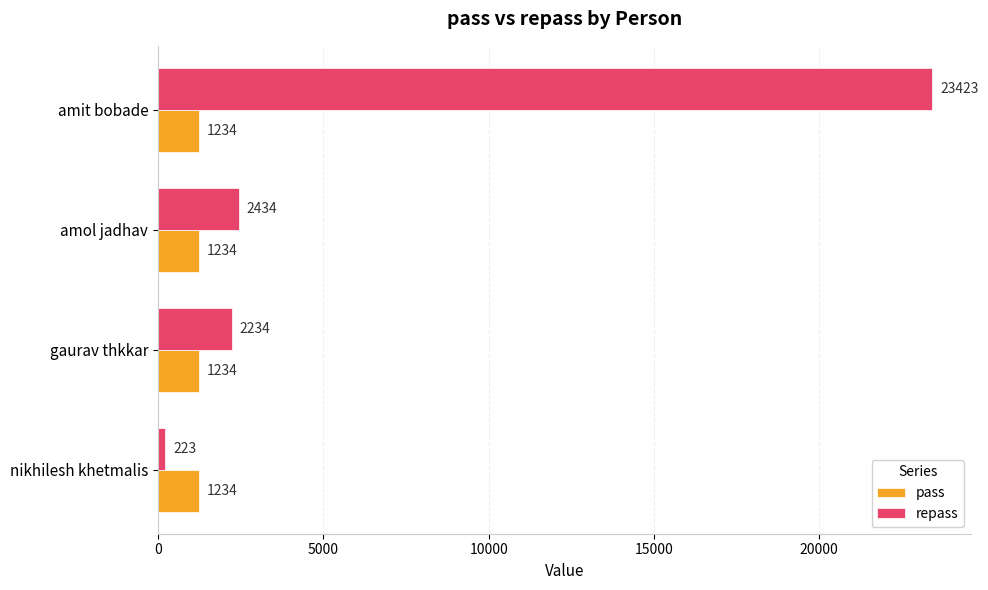

At amit bobade, list the series in order from largest to smallest.

repass, pass